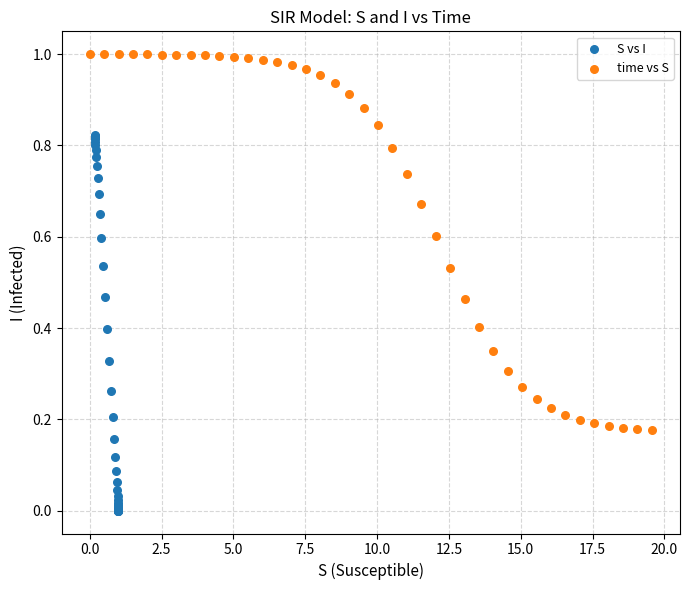

Which series reaches the maximum Y coordinate?

time vs S